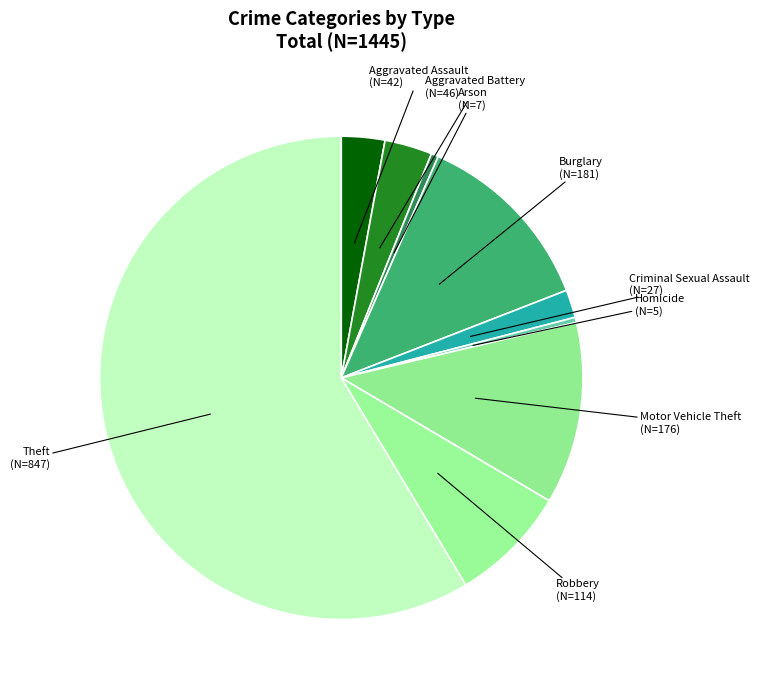

The Motor Vehicle Theft slice represents 12% of the pie. True or false?

True